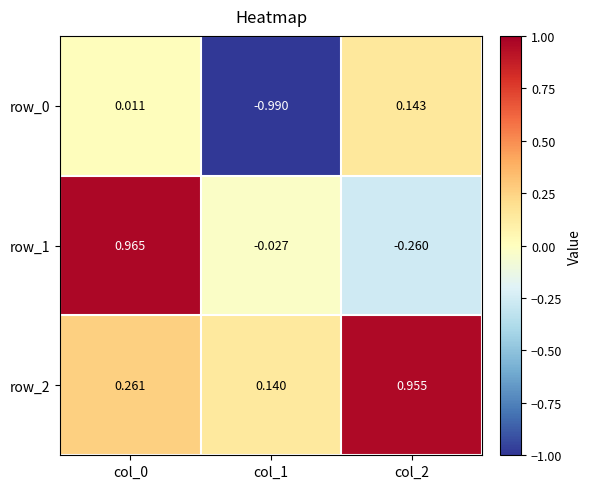

Is the value of row_1 at col_2 greater than the value of row_2 at col_1?

No